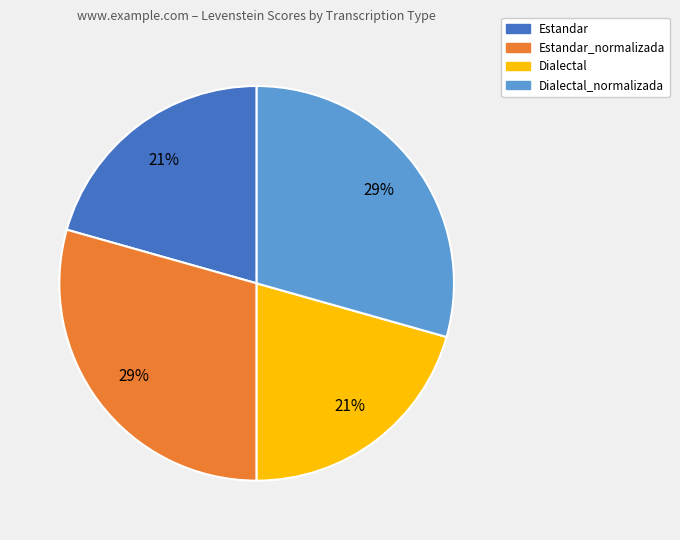

To the nearest percent, what percentage of the pie is Estandar_normalizada?

29%